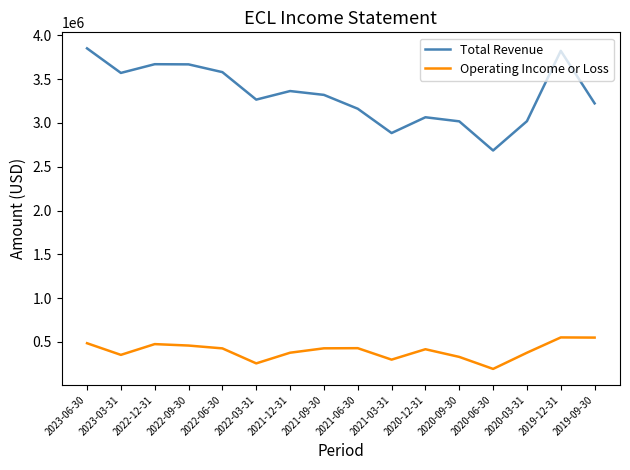

True or false: Operating Income or Loss and Total Revenue cross at least once.

False